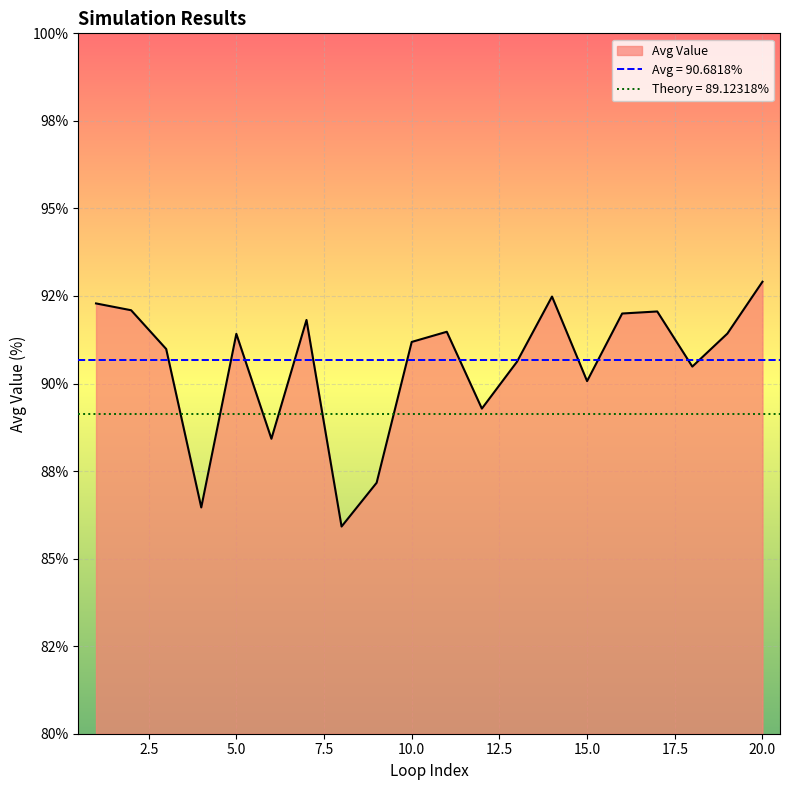

Rank the categories by value from lowest to highest.

8, 4, 9, 6, 12, 15, 18, 13, 3, 10, 5, 19, 11, 7, 16, 17, 2, 1, 14, 20